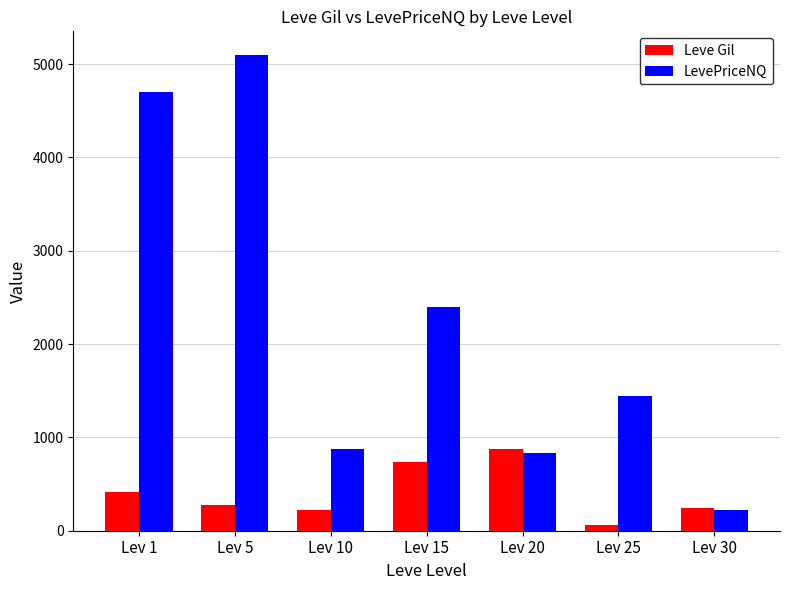

How many categories are shown in the chart?

7